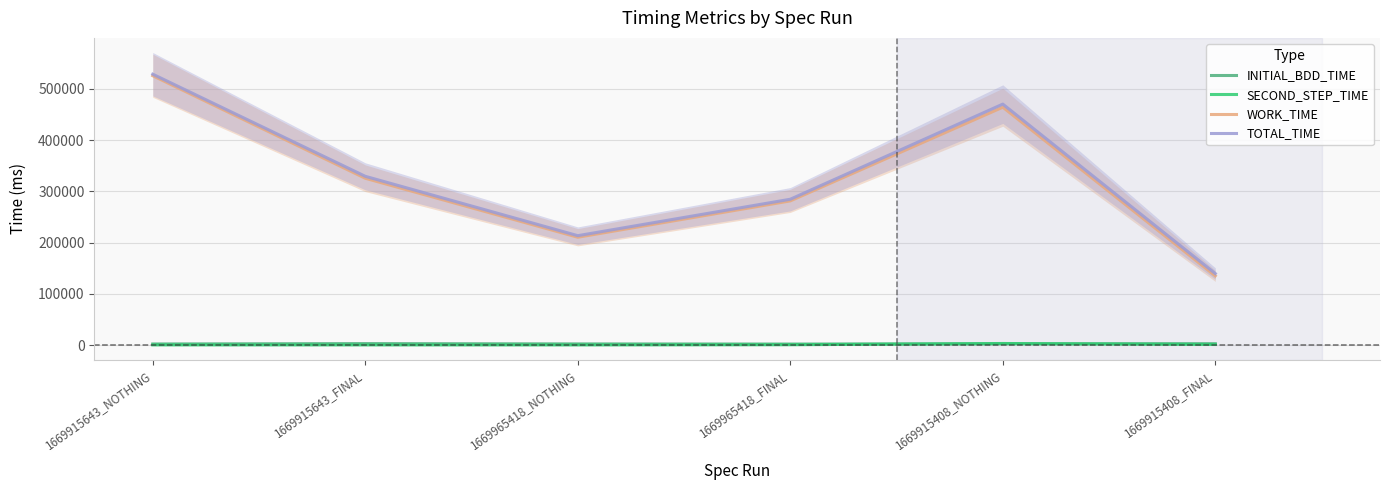

Which series has the widest spread of values?

WORK_TIME